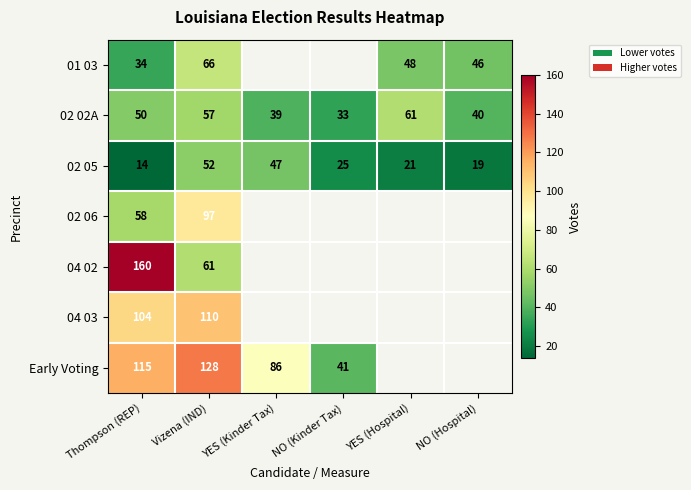

What is the average value of the 02 05 series?

30